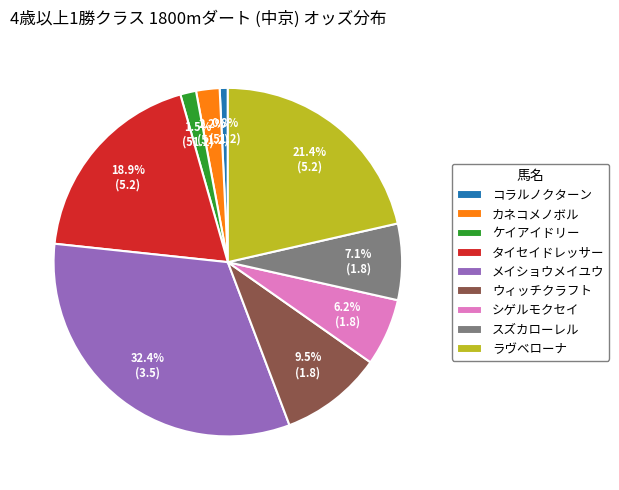

True or false: スズカローレル accounts for 1% of the total.

False